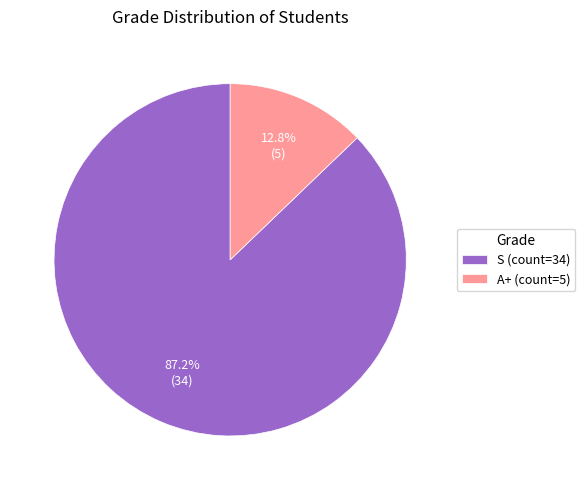

Does A+ account for over 50% of the chart?

No